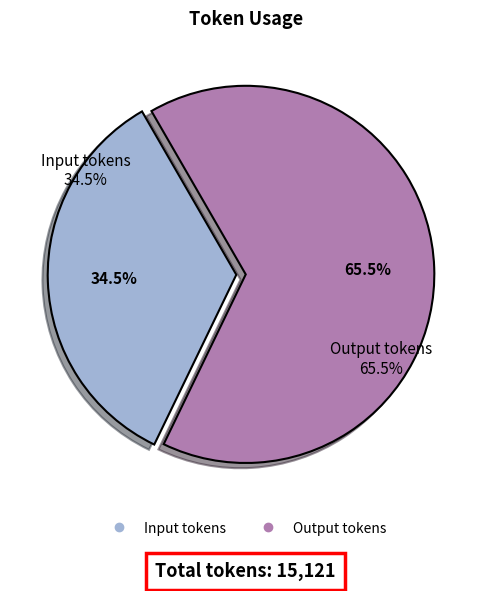

Does any single category account for the majority?

Yes